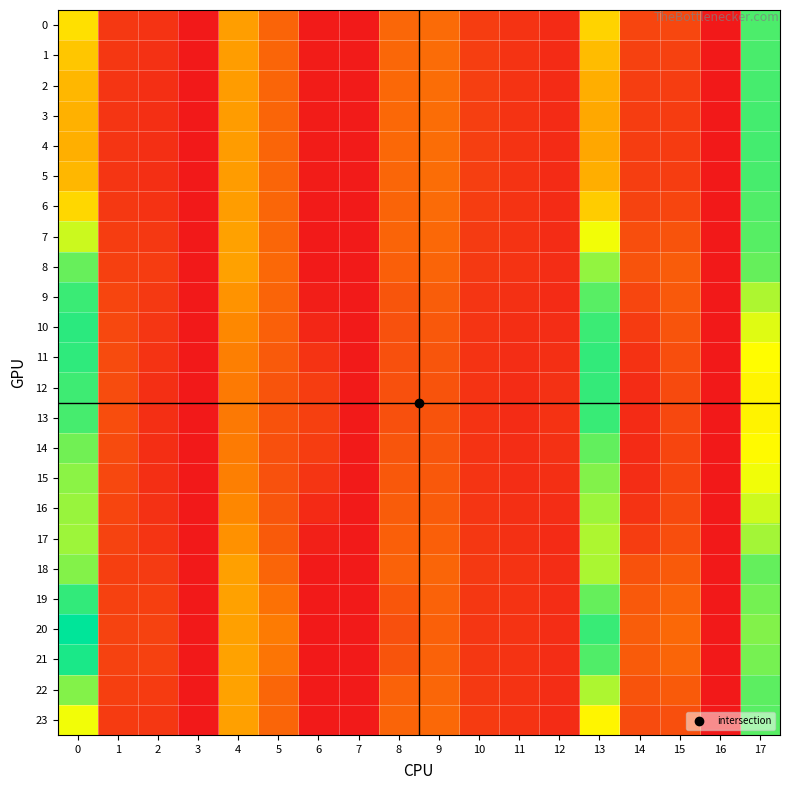

What is the difference between the highest and lowest values at 17?

0.4